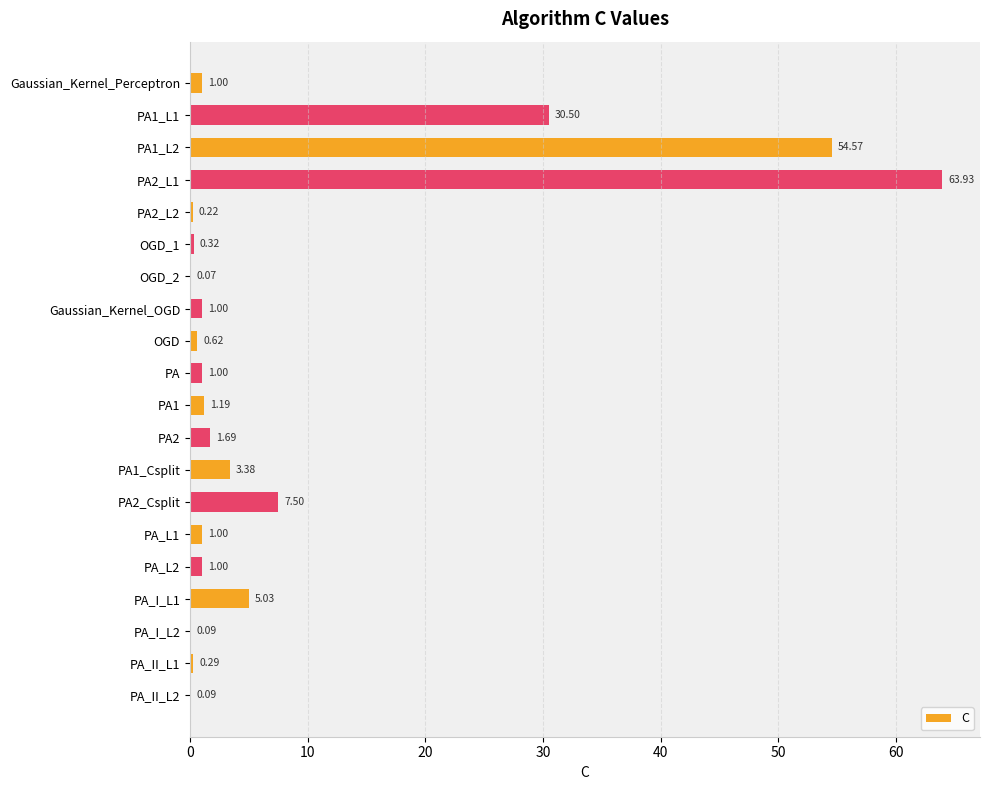

What is the sum of all values?

174.5